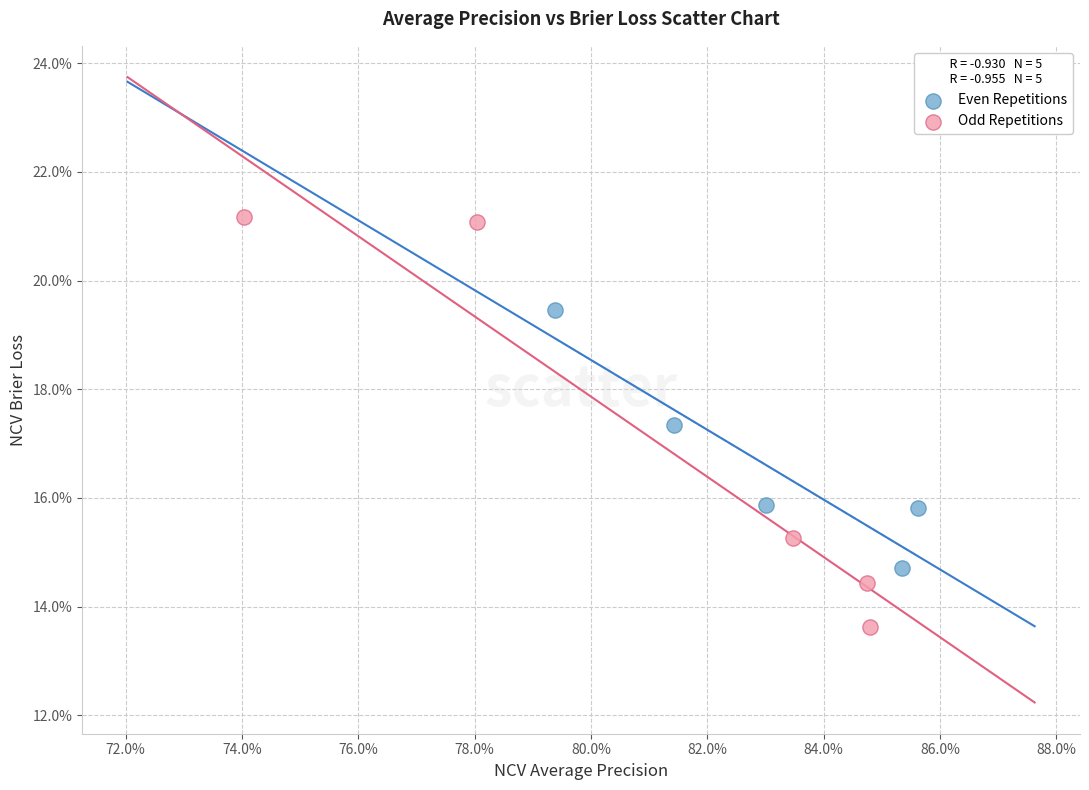

What are all the series names shown in the legend?

Even Repetitions, Odd Repetitions